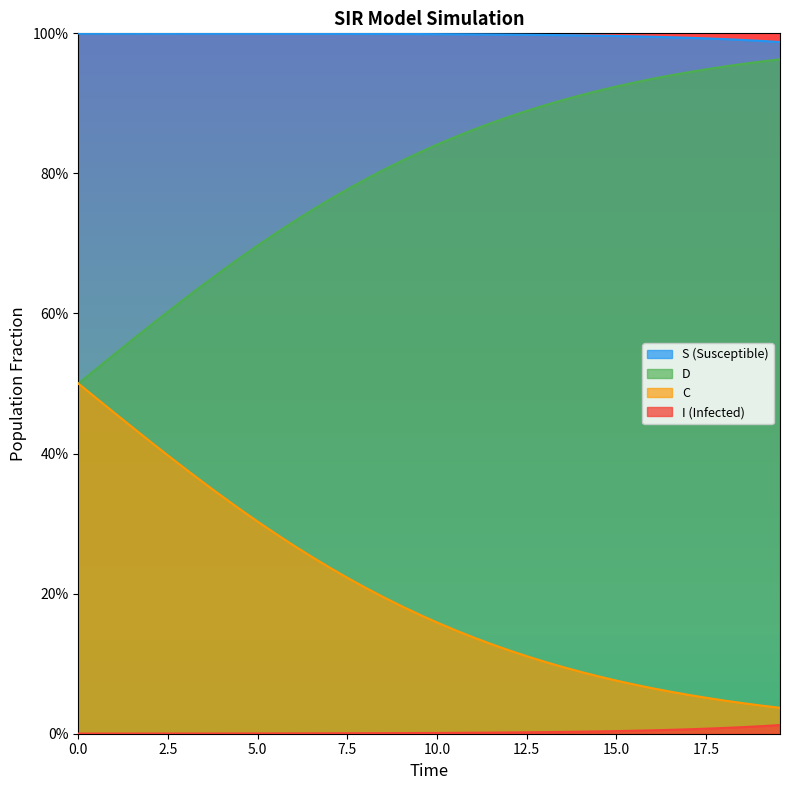

What are all the series names shown in the legend?

S (Susceptible), D, C, I (Infected)